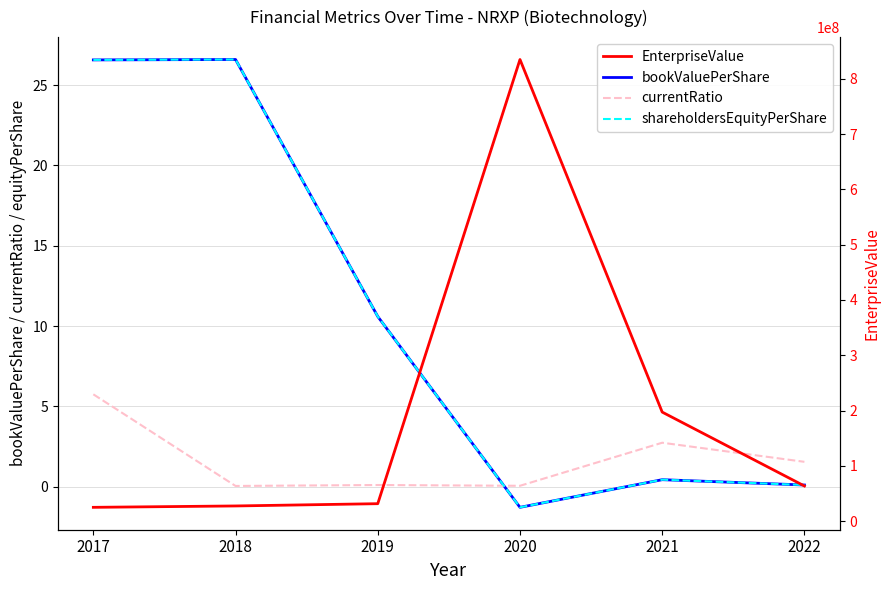

What are all the series names shown in the legend?

bookValuePerShare, currentRatio, shareholdersEquityPerShare, EnterpriseValue